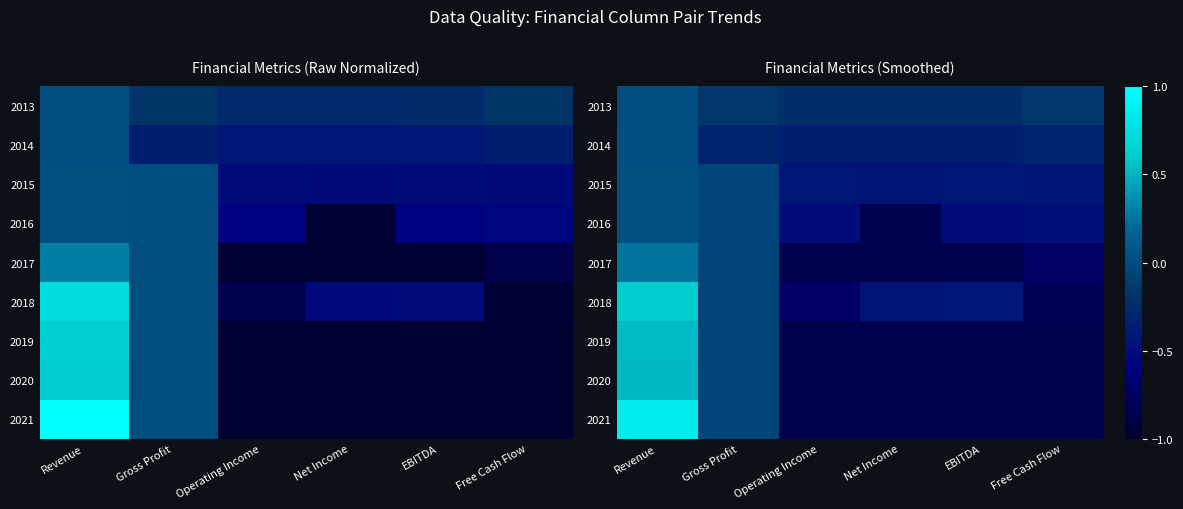

What is the lowest value of the 2021 series?

-0.8